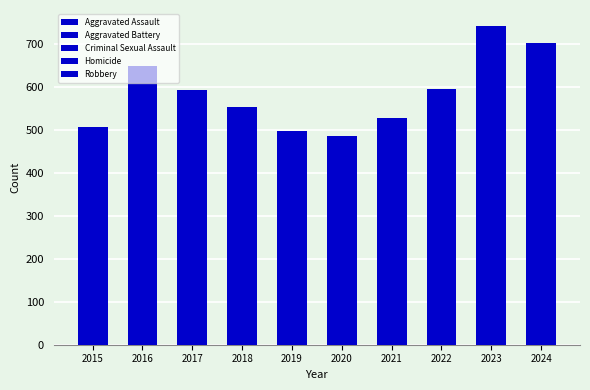

What is the difference between the second highest and minimum values in the Robbery series?

127